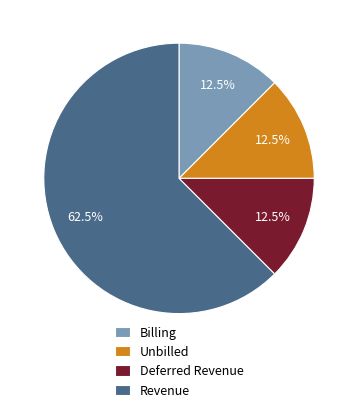

Count the number of slices in the pie.

4